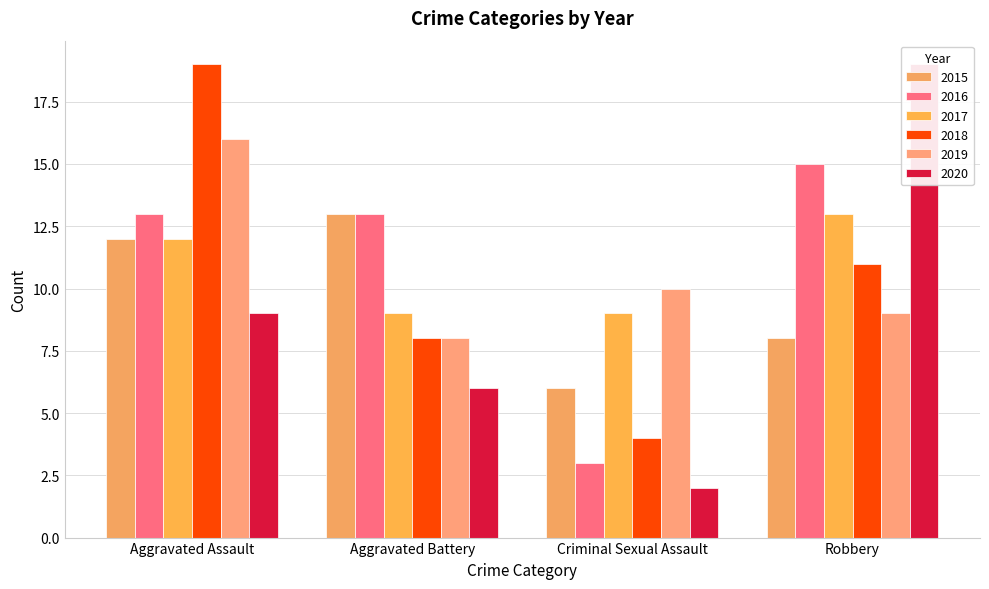

What are all the series names shown in the legend?

2015, 2016, 2017, 2018, 2019, 2020